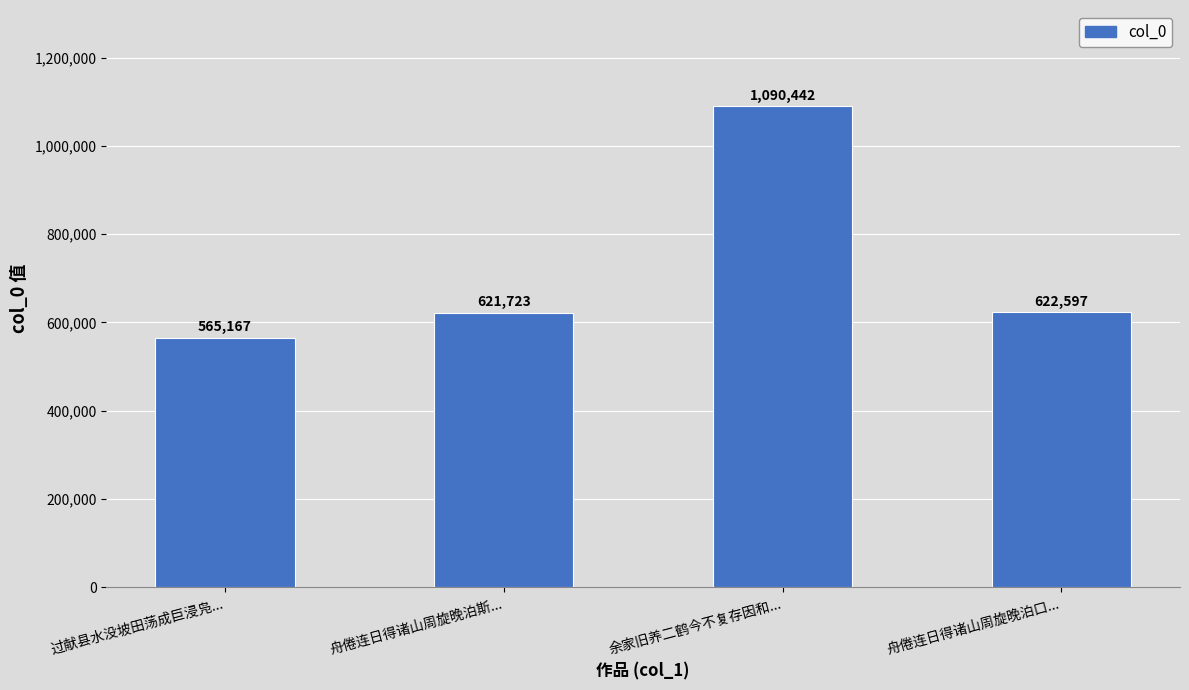

What is the label of the 4th bar from the right?

过献县水没坡田荡成巨浸凫...